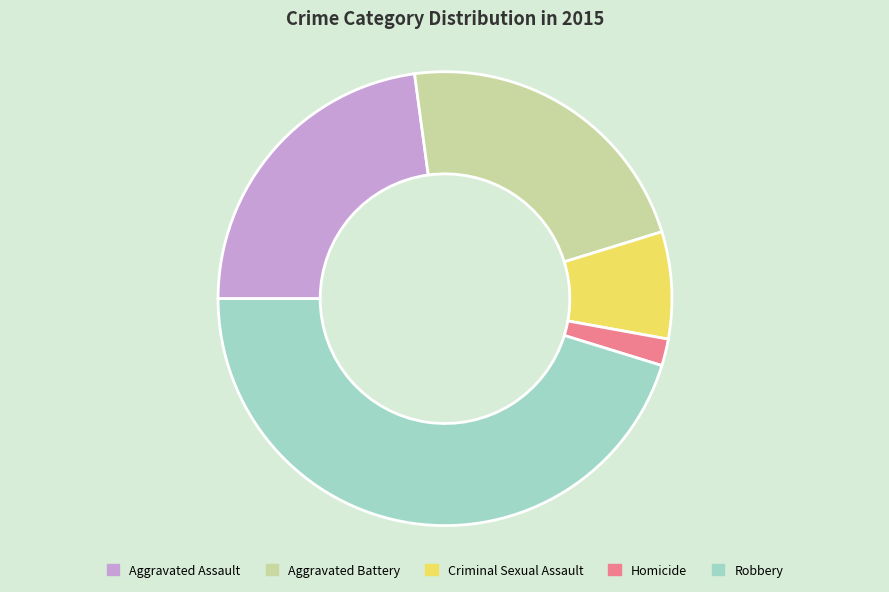

Which has a higher value, Homicide or Robbery?

Robbery